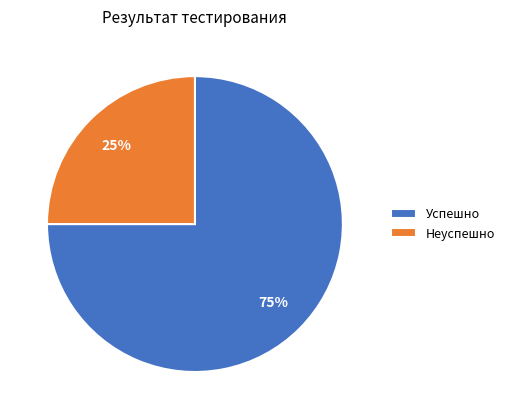

The Успешно slice represents 64% of the pie. True or false?

False